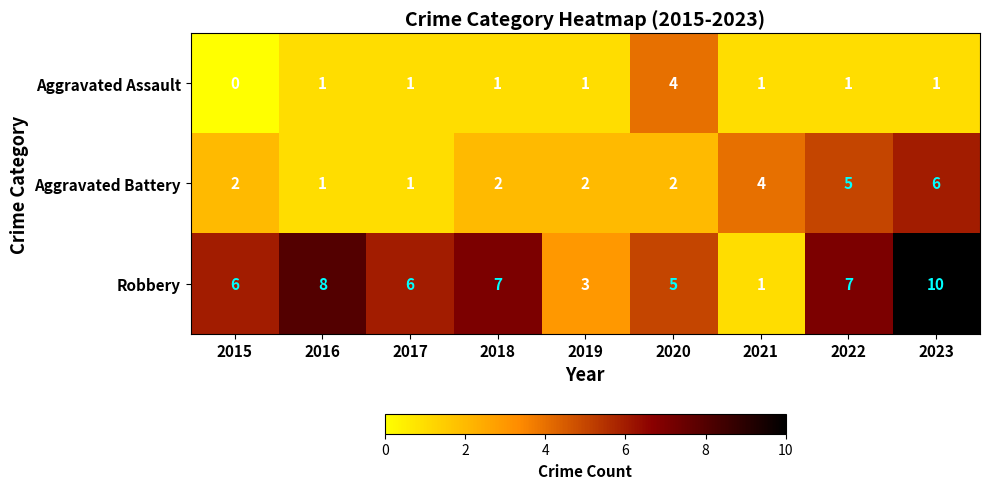

Which label corresponds to the smallest value in the chart?

2015